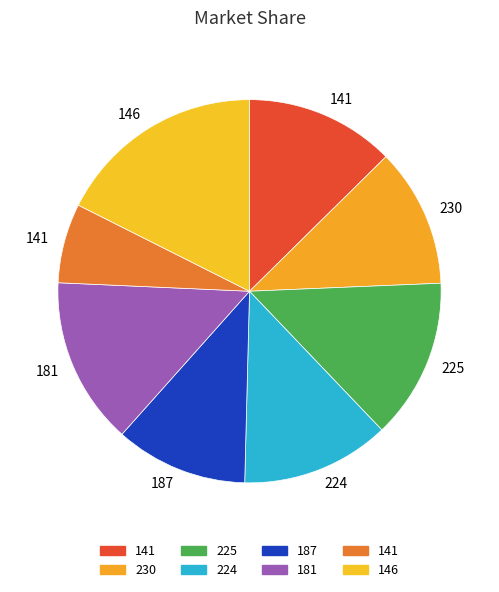

How many slices are in this pie chart?

8